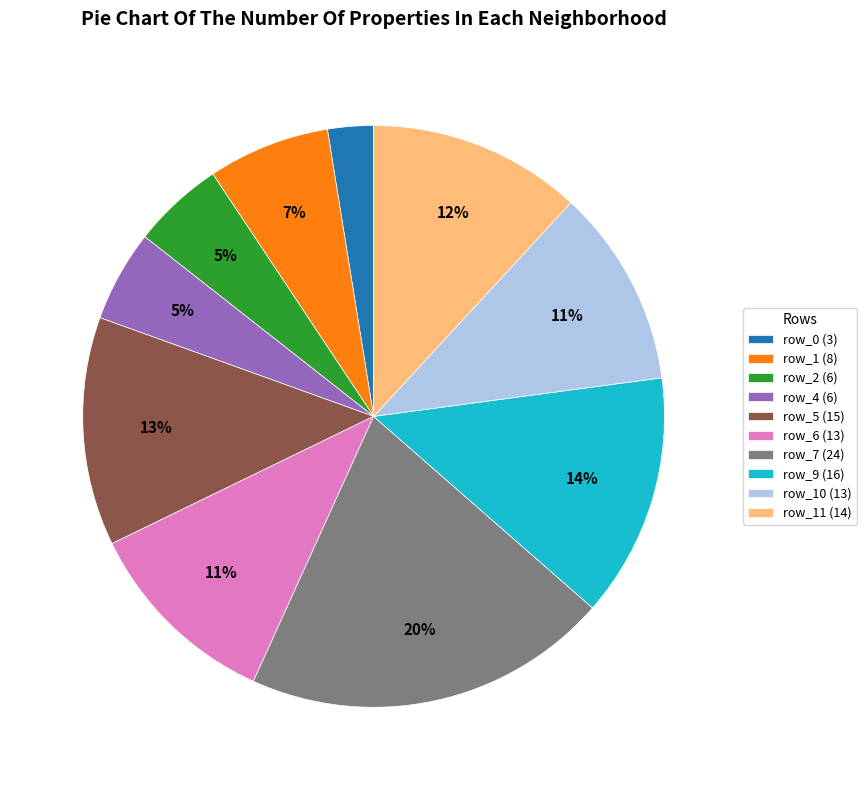

To the nearest percent, what portion does row_6 (13) represent?

11%